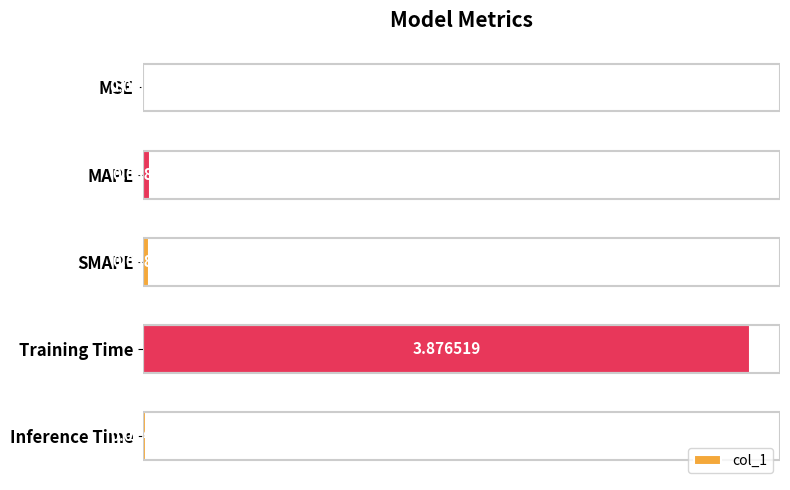

Between MSE and SMAPE, which is larger?

SMAPE